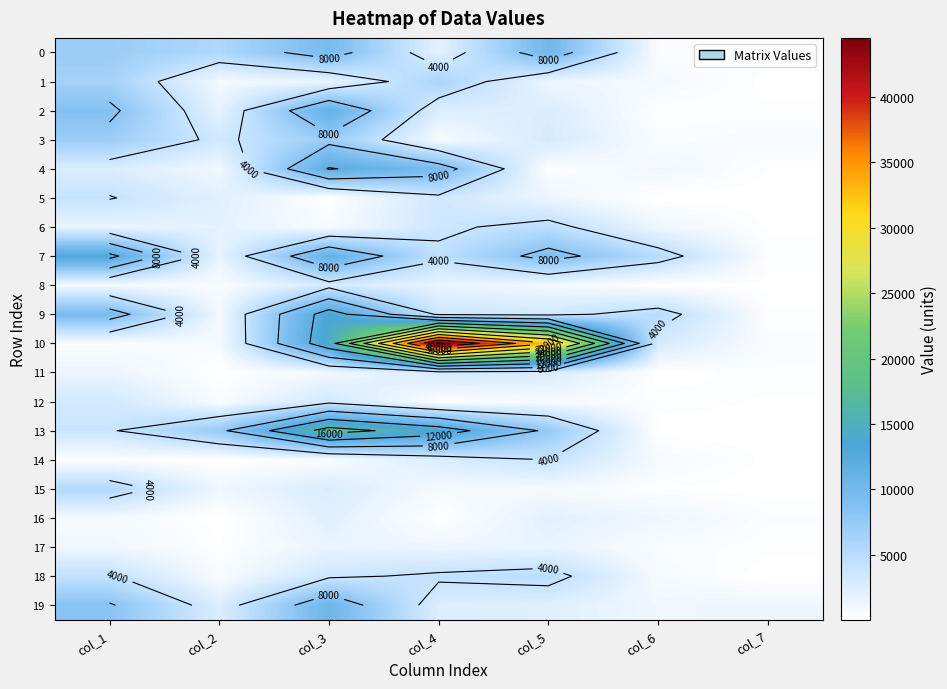

Is the value of 4 at col_2 greater than the value of 6 at col_6?

No